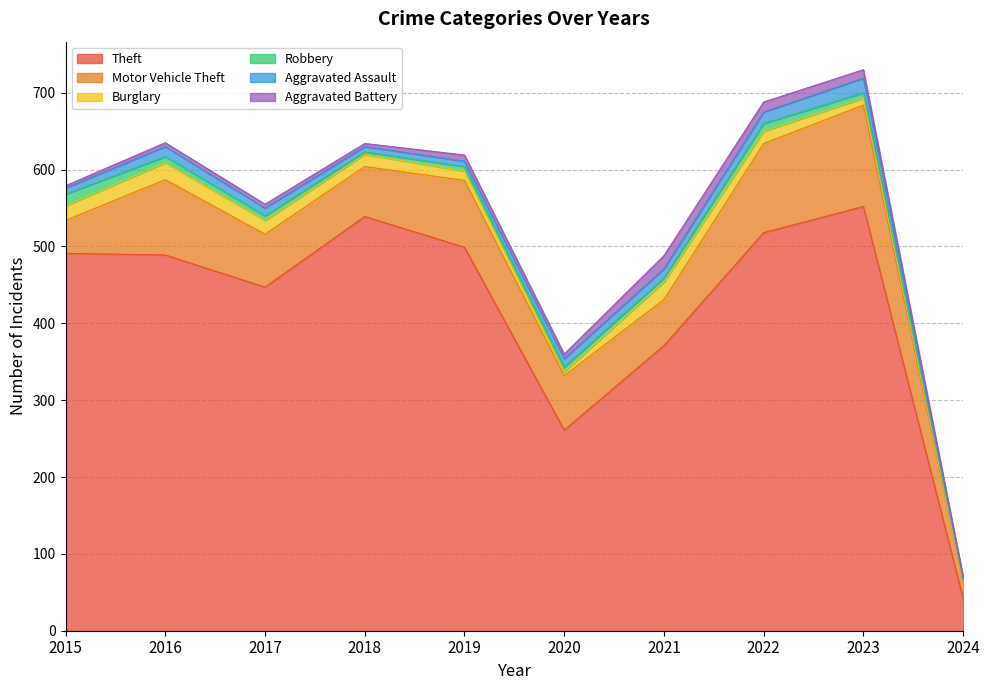

Reading left to right, transcribe all the data shown in this chart.

Theft: 491	489	447	539	499	261	371	518	552	42
Motor Vehicle Theft: 43	98	69	65	87	71	60	116	132	20
Burglary: 19	22	18	16	12	5	23	16	9	2
Robbery: 15	8	6	3	6	6	5	10	7	3
Aggravated Assault: 8	13	10	7	7	11	12	15	19	1
Aggravated Battery: 3	5	5	4	8	6	17	13	11	2